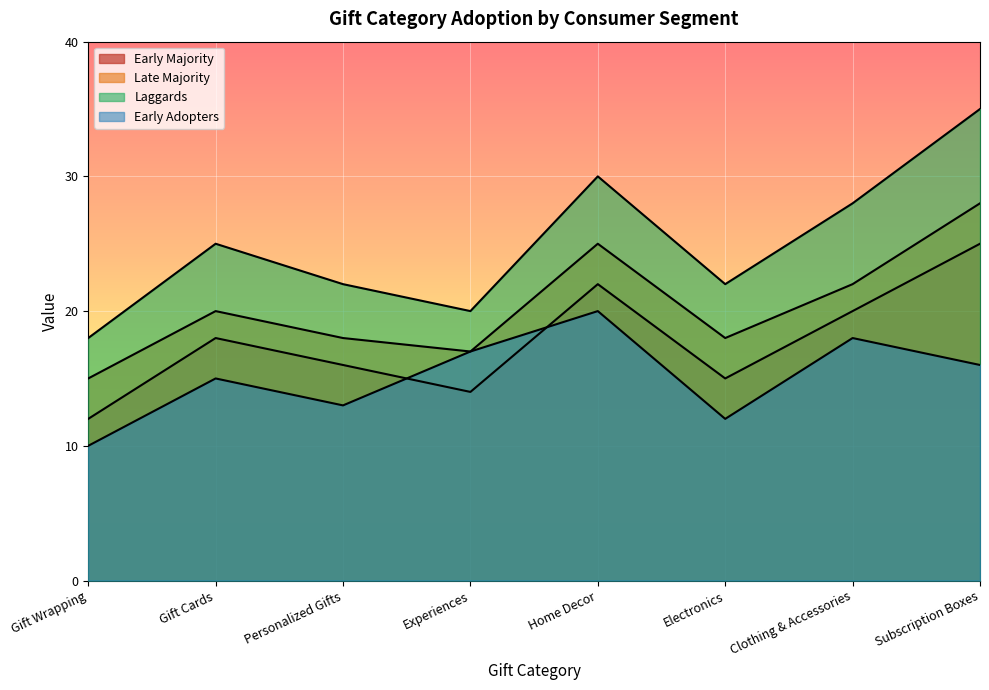

How many intersections are there between Early Adopters and Early Majority?

2